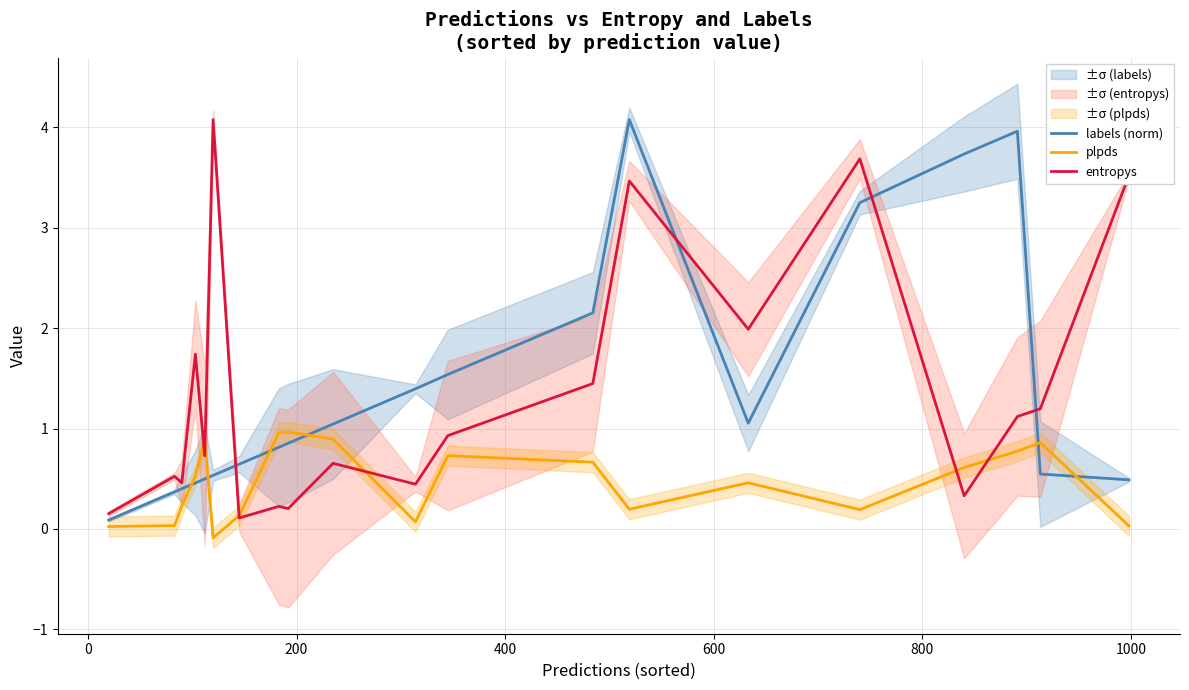

Which series ends up on top after the final intersection of labels (norm) and plpds?

labels (norm)